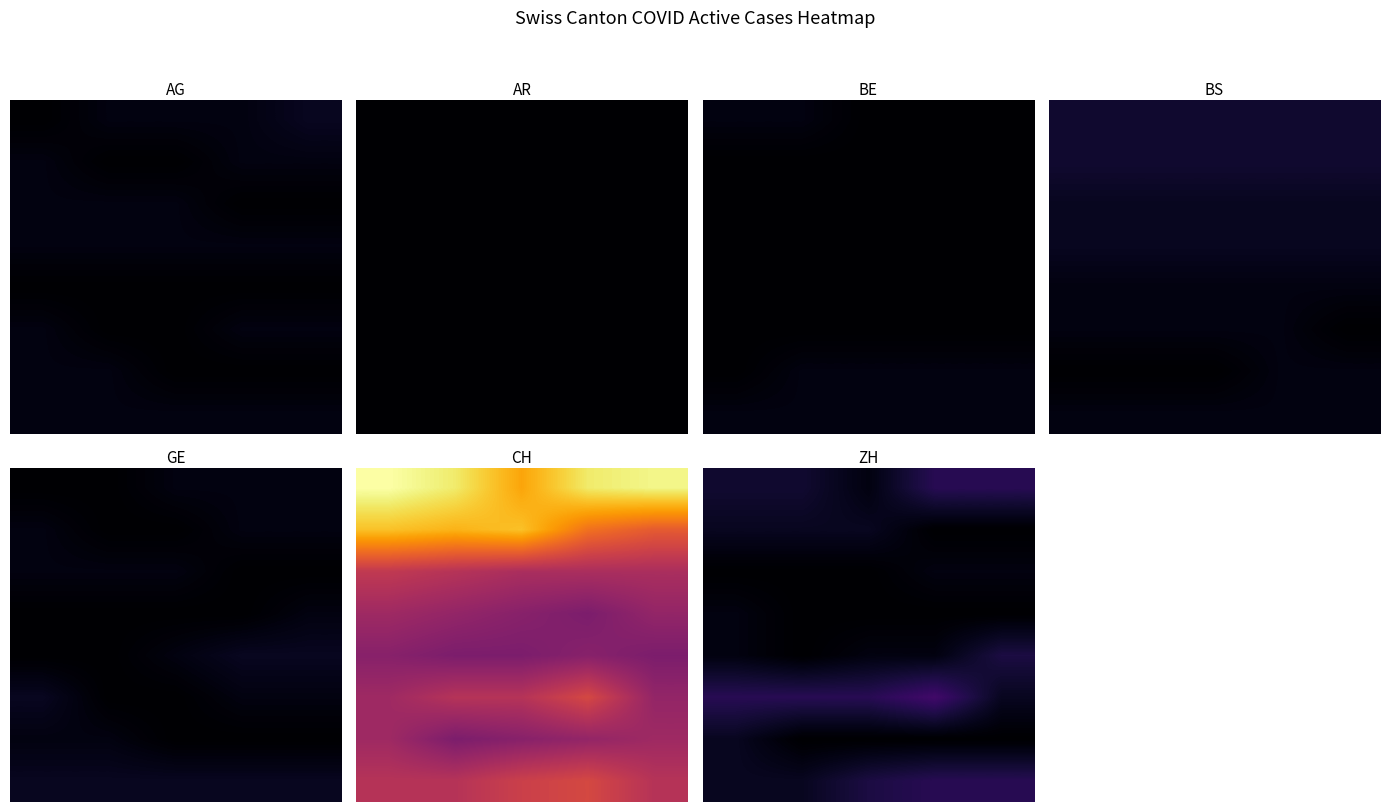

Is it true that 7 equals 5 at 4?

True